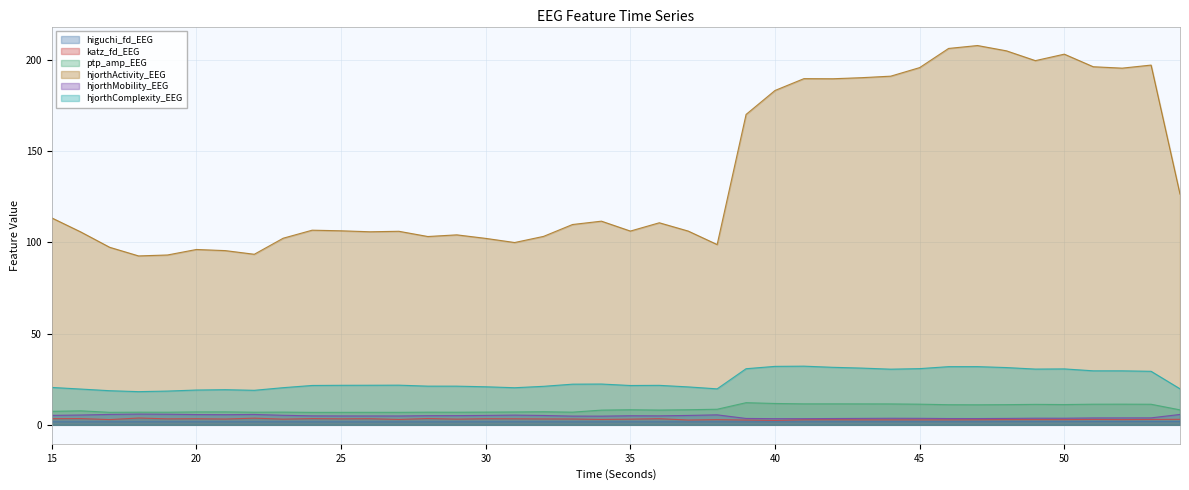

Reading right to left, transcribe all the data shown in this chart.

higuchi_fd_EEG: 54=1.8	53=1.8	52=1.8	51=1.8	50=1.7	49=1.7	48=1.7	47=1.7	46=1.7	45=1.7	44=1.7	43=1.7	42=1.7	41=1.7	40=1.7	39=1.7	38=1.7	37=1.7	36=1.6	35=1.6	34=1.6	33=1.6	32=1.7	31=1.7	30=1.7	29=1.6	28=1.6	27=1.6	26=1.6	25=1.6	24=1.6	23=1.6	22=1.7	21=1.7	20=1.7	19=1.7	18=1.7	17=1.7	16=1.6	15=1.6
katz_fd_EEG: 54=3.0	53=3.0	52=2.9	51=3.0	50=2.8	49=2.9	48=2.8	47=2.8	46=2.7	45=2.7	44=2.7	43=2.7	42=2.8	41=2.8	40=2.4	39=2.6	38=2.8	37=2.6	36=3.4	35=3.1	34=3.0	33=3.2	32=3.2	31=3.3	30=3.4	29=3.1	28=3.5	27=3.0	26=3.4	25=3.3	24=3.4	23=3.1	22=3.7	21=3.2	20=3.4	19=3.3	18=3.7	17=2.9	16=3.4	15=3.4
ptp_amp_EEG: 54=8.2	53=11.3	52=11.3	51=11.3	50=11.1	49=11.2	48=11.1	47=11.0	46=11.0	45=11.3	44=11.5	43=11.5	42=11.5	41=11.5	40=11.7	39=12.2	38=8.6	37=8.3	36=8.1	35=8.3	34=8.1	33=7.0	32=7.2	31=7.1	30=7.0	29=6.9	28=7.0	27=6.9	26=6.9	25=6.9	24=6.8	23=7.0	22=6.9	21=7.1	20=7.1	19=6.9	18=6.9	17=6.9	16=7.7	15=7.4
hjorthActivity_EEG: 54=126.5	53=197.3	52=195.6	51=196.4	50=203.3	49=199.7	48=205.1	47=208.0	46=206.4	45=195.9	44=191.2	43=190.4	42=189.8	41=189.8	40=183.3	39=170.2	38=98.9	37=106.2	36=110.8	35=106.3	34=111.7	33=109.8	32=103.3	31=100.0	30=102.2	29=104.2	28=103.3	27=106.1	26=105.9	25=106.4	24=106.7	23=102.3	22=93.5	21=95.5	20=96.2	19=93.1	18=92.6	17=97.4	16=105.8	15=113.5
hjorthMobility_EEG: 54=5.7	53=3.8	52=3.8	51=3.8	50=3.6	49=3.7	48=3.5	47=3.5	46=3.5	45=3.6	44=3.6	43=3.5	42=3.5	41=3.4	40=3.4	39=3.5	38=5.5	37=5.2	36=4.9	35=5.0	34=4.8	33=4.8	32=5.1	31=5.3	30=5.2	29=5.1	28=5.0	27=4.9	26=4.9	25=4.9	24=4.9	23=5.2	22=5.7	21=5.6	20=5.6	19=5.8	18=5.9	17=5.7	16=5.4	15=5.2
hjorthComplexity_EEG: 54=19.8	53=29.4	52=29.6	51=29.6	50=30.7	49=30.6	48=31.4	47=31.9	46=31.9	45=30.8	44=30.5	43=31.1	42=31.5	41=32.2	40=32.1	39=30.8	38=19.7	37=20.8	36=21.7	35=21.6	34=22.4	33=22.3	32=21.1	31=20.4	30=20.9	29=21.2	28=21.2	27=21.8	26=21.7	25=21.7	24=21.6	23=20.4	22=18.9	21=19.3	20=19.1	19=18.5	18=18.2	17=18.7	16=19.6	15=20.5